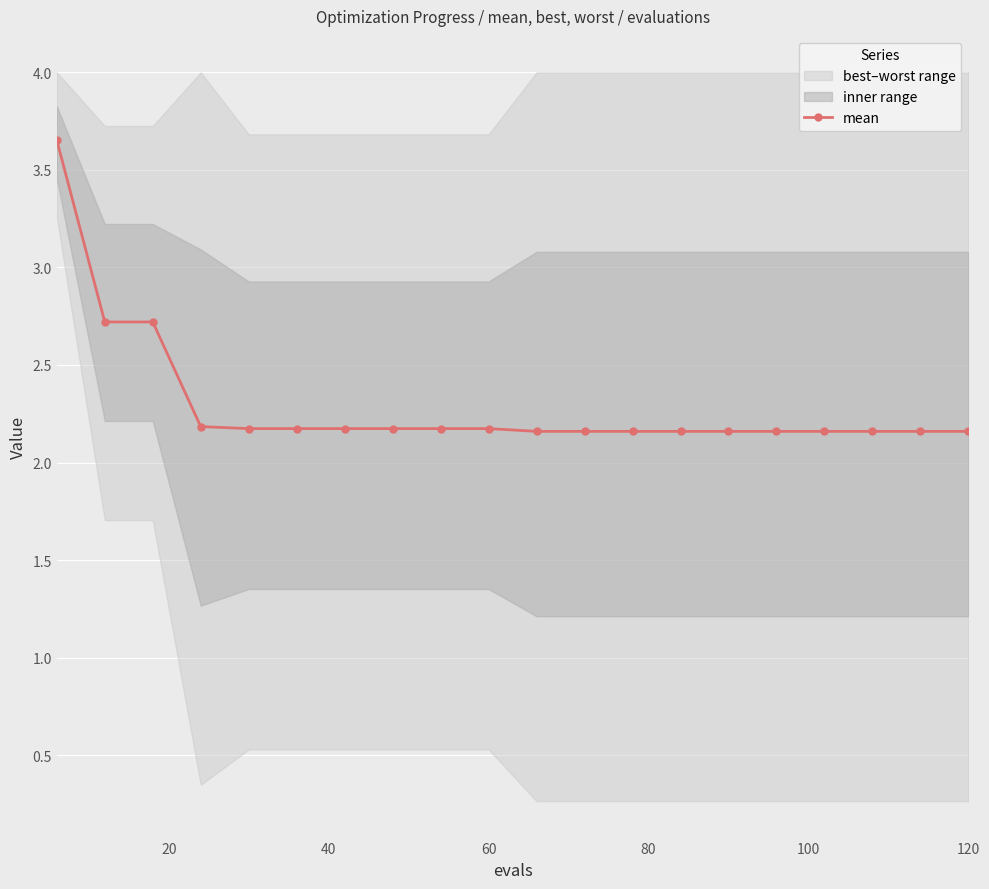

How many lines are shown in the chart?

1